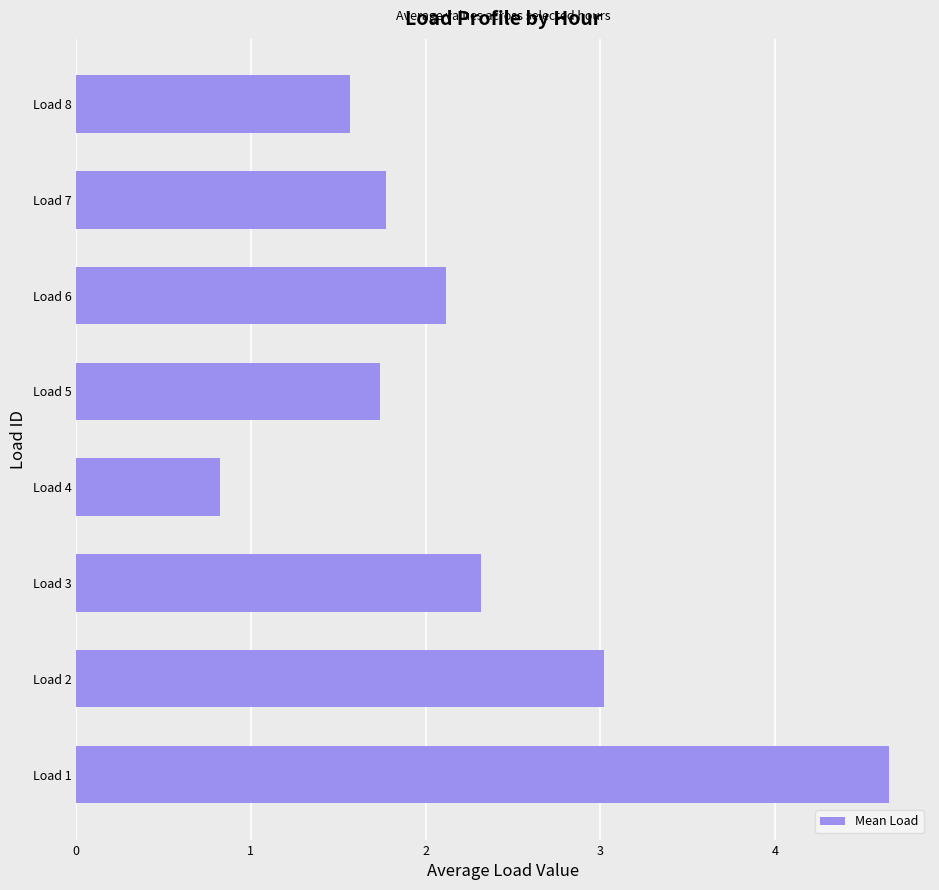

What is the sum of all values?

18.0